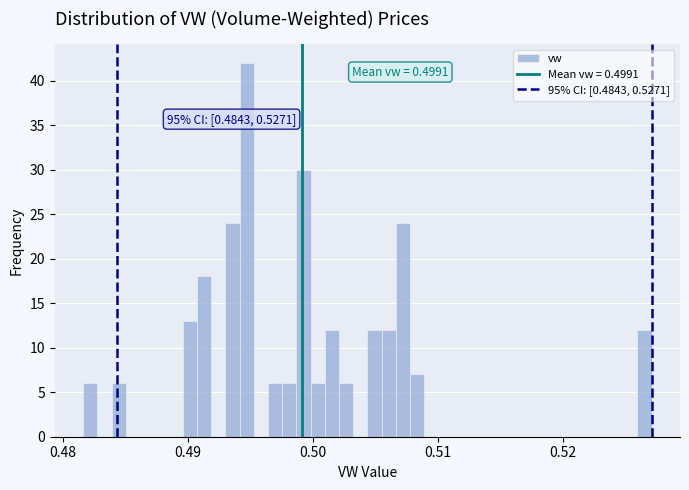

Around what value on the x-axis is the tallest bar? Give the approximate position of its centre, as read against the axis.

0.495